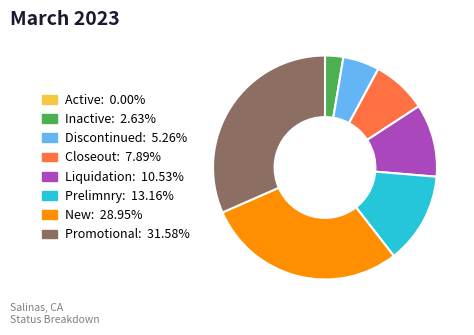

Which category has the biggest portion of the pie?

Promotional